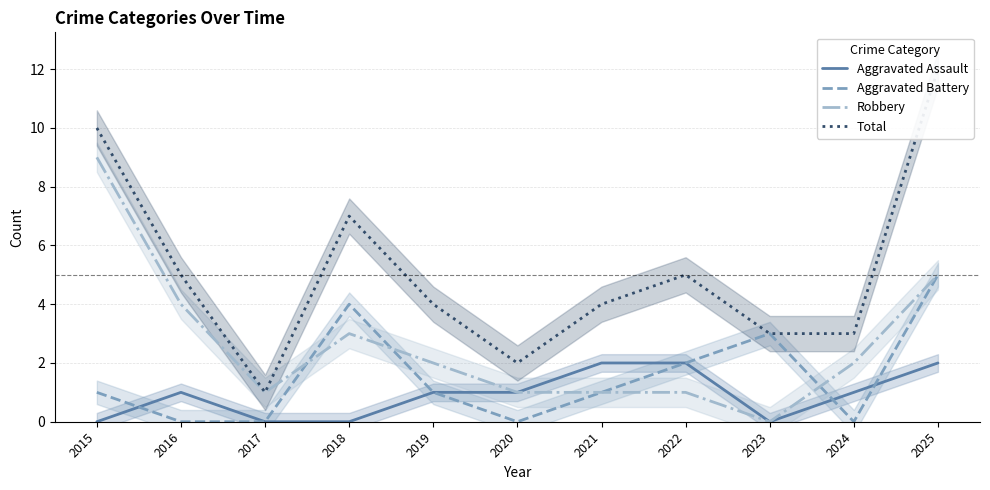

How many series are shown in this chart?

4